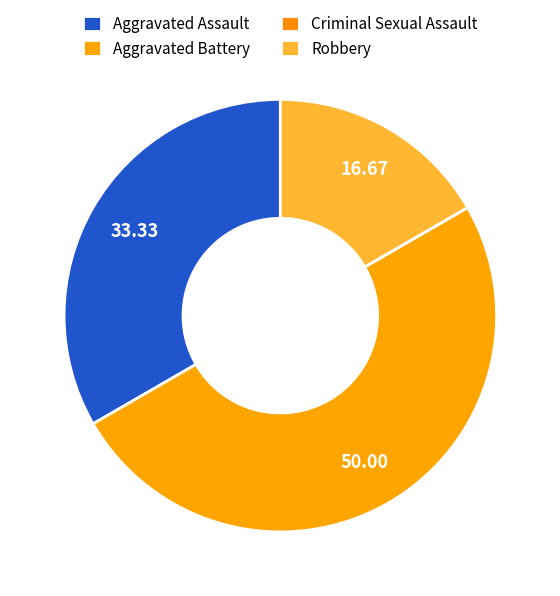

True or false: Aggravated Assault accounts for 45% of the total.

False